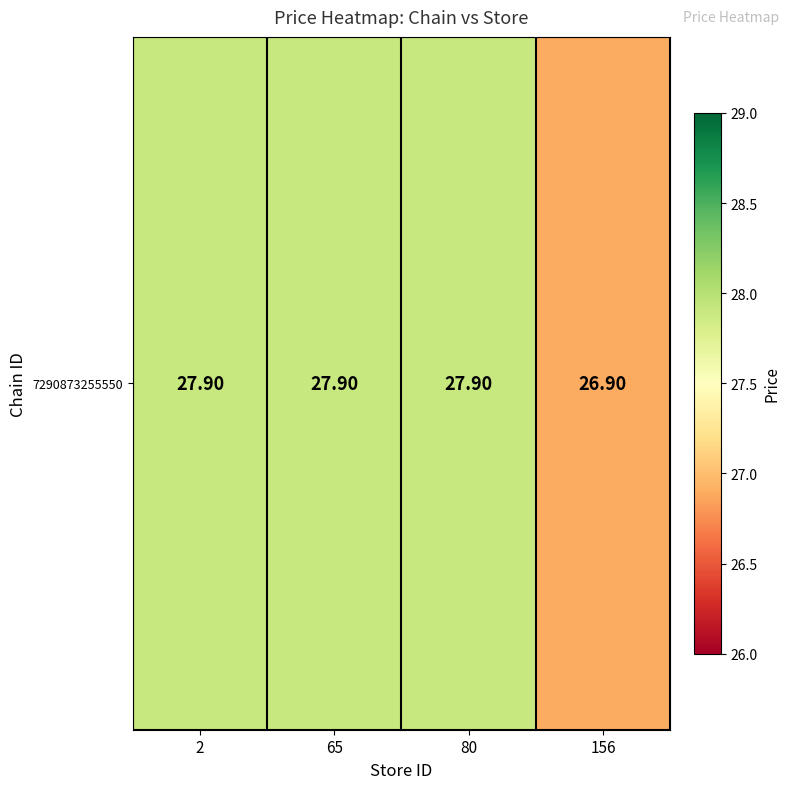

The chart shows a value of 8.4 at 156. True or false?

False